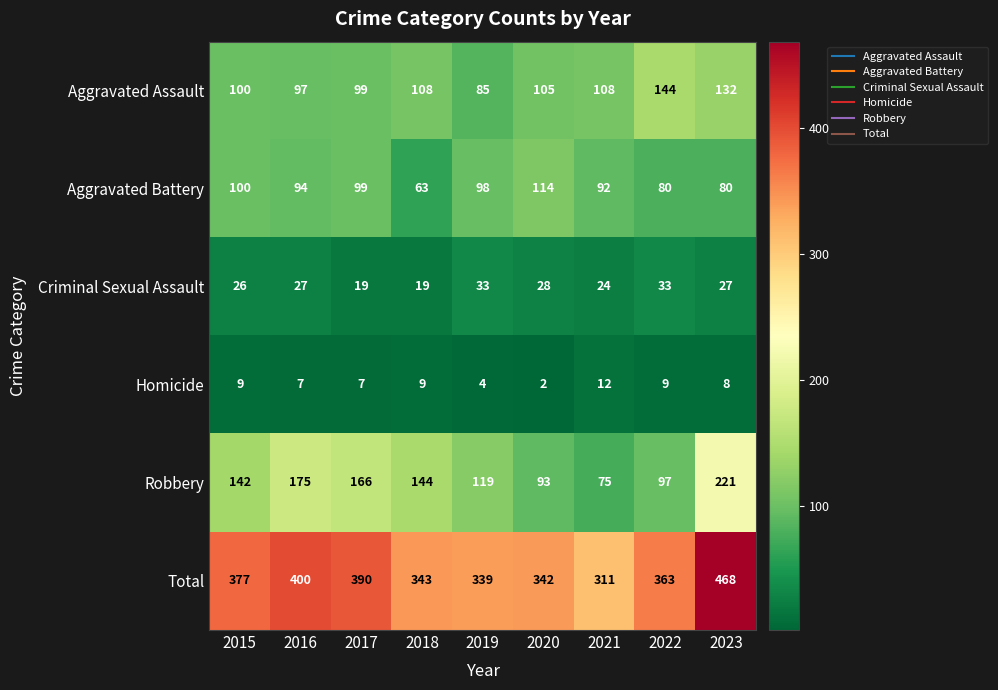

Is the value of Total at 2015 greater than the value of Aggravated Assault at 2017?

Yes